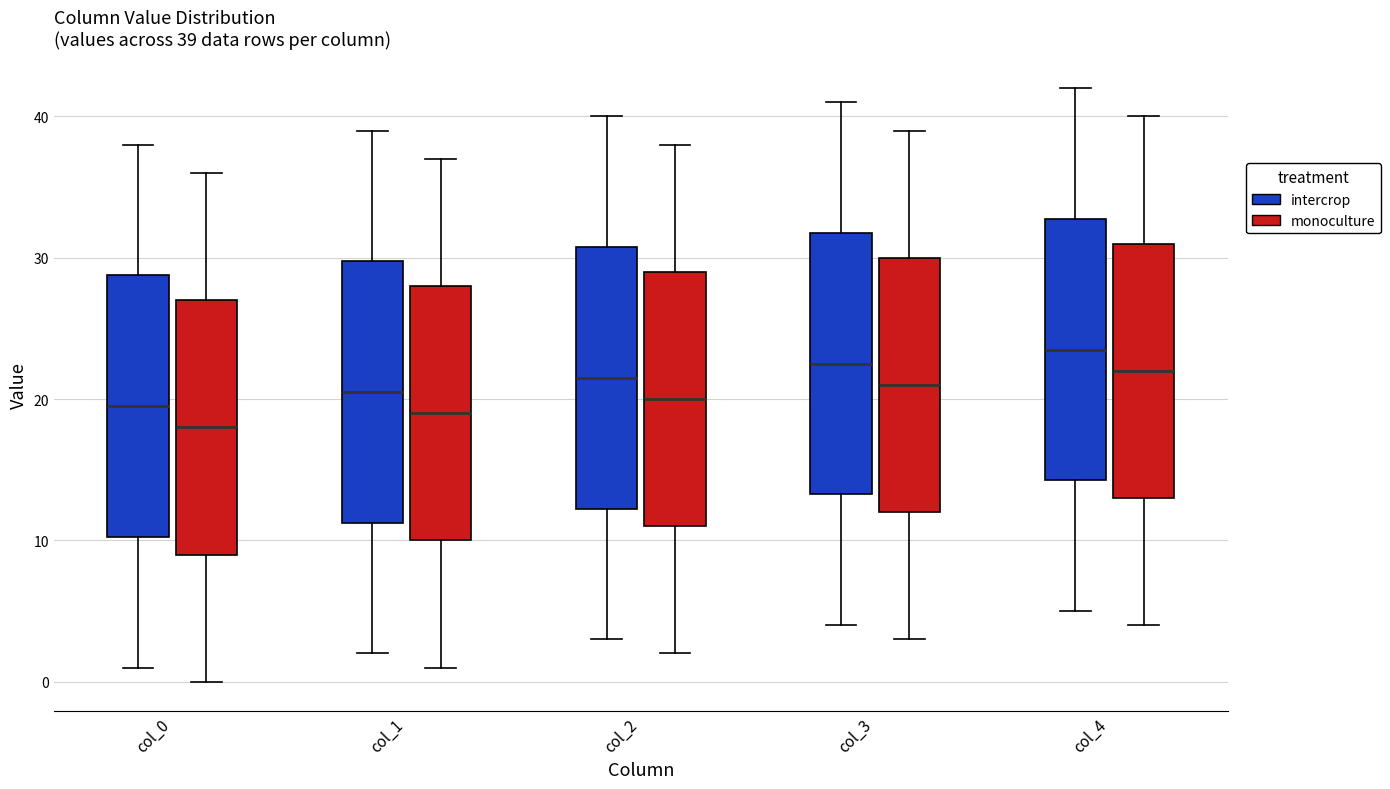

Which box has the highest median line?

col_4 (intercrop)